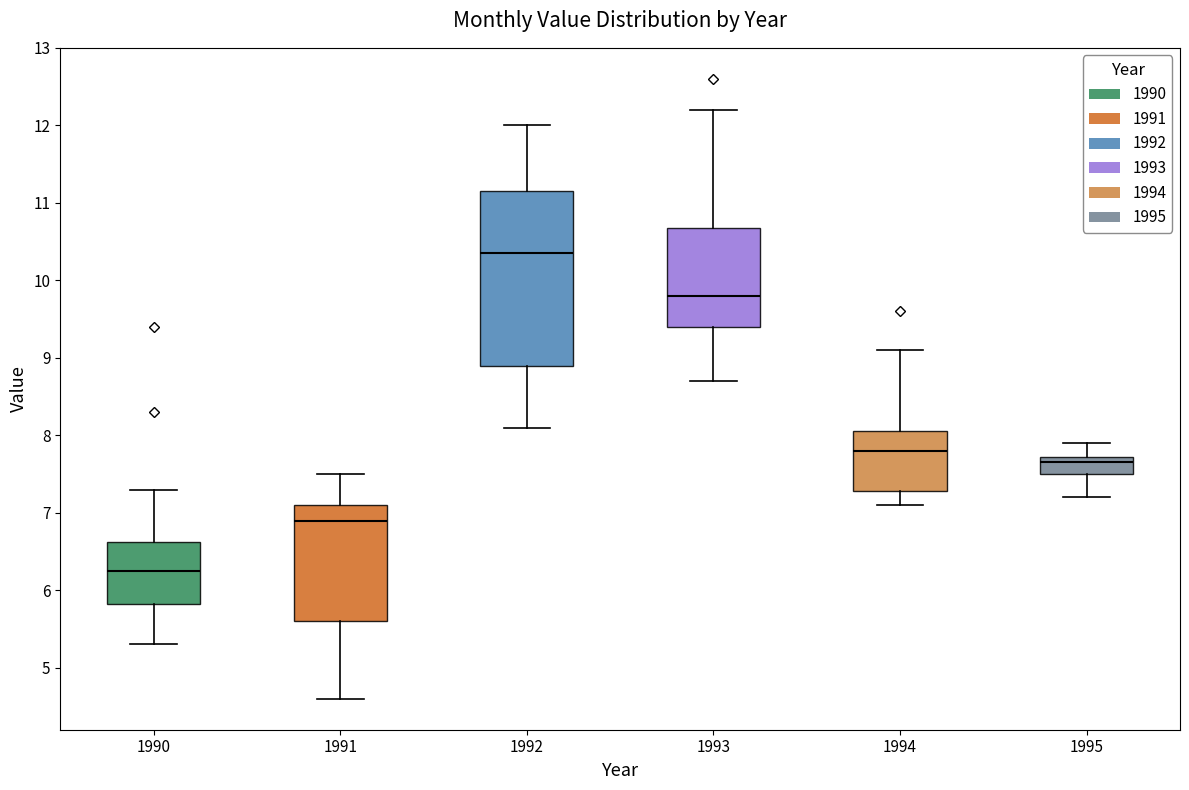

Which box is the tallest, from its lower edge to its upper edge?

1992